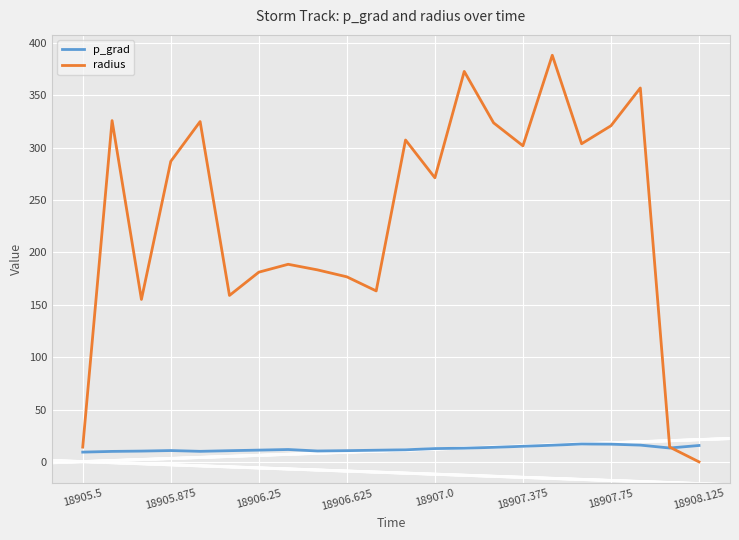

What is the maximum value for radius?

388.3